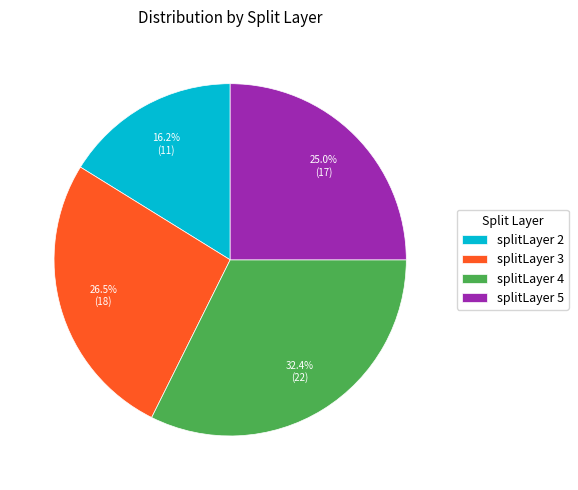

To the nearest percent, what is the average slice percentage?

25%